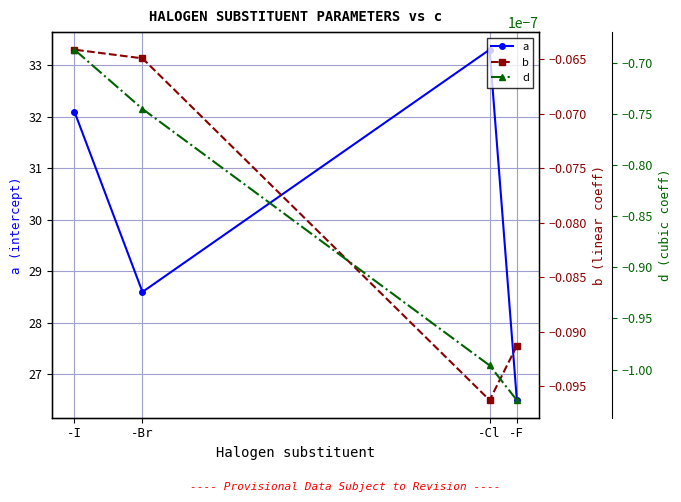

What is the maximum value shown in the chart?

33.3